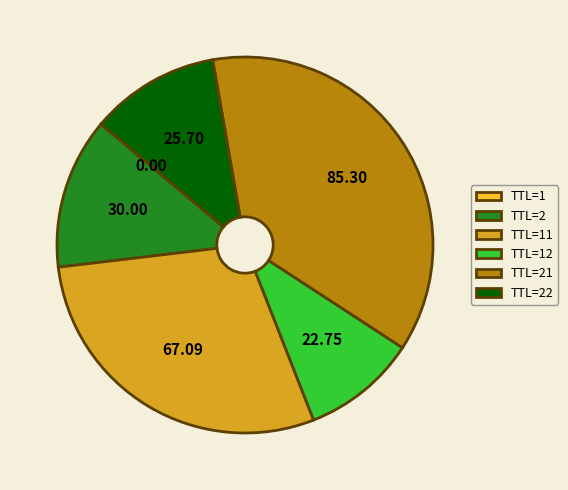

Between TTL=22 and TTL=2, which is larger?

TTL=2